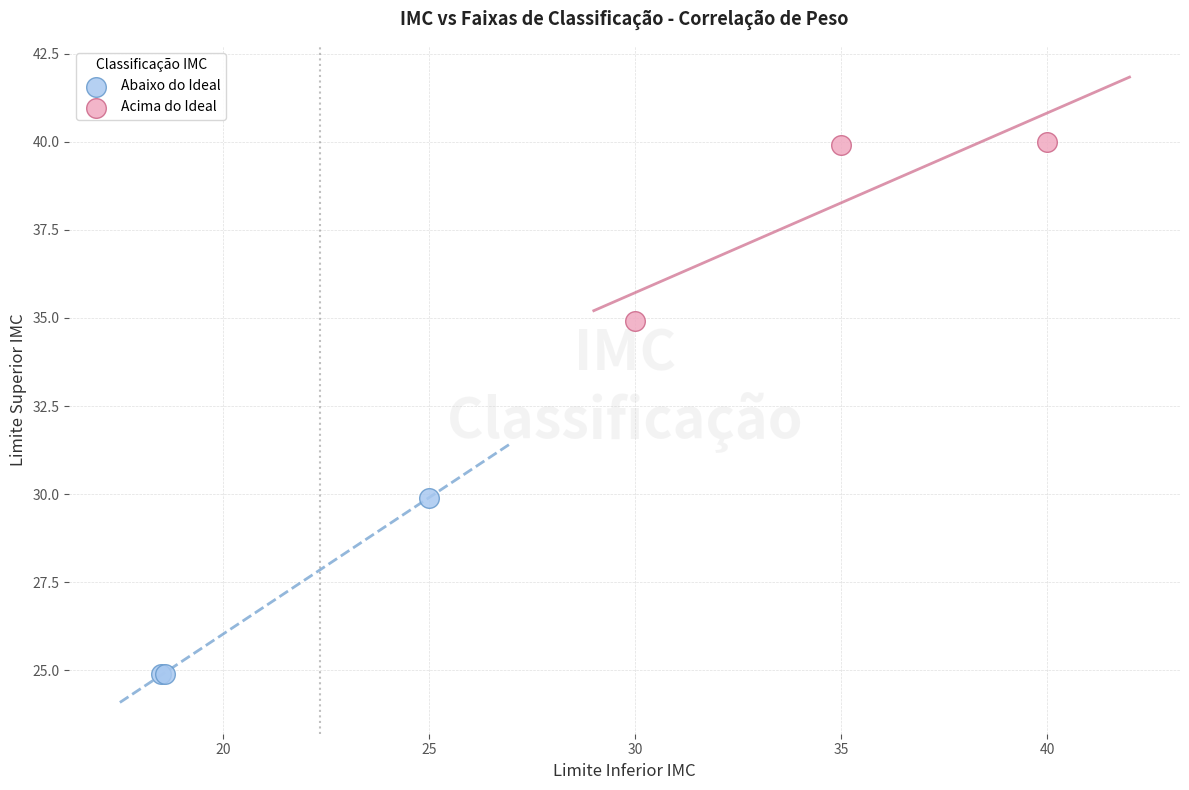

Which series reaches the maximum Y coordinate?

Acima do Ideal